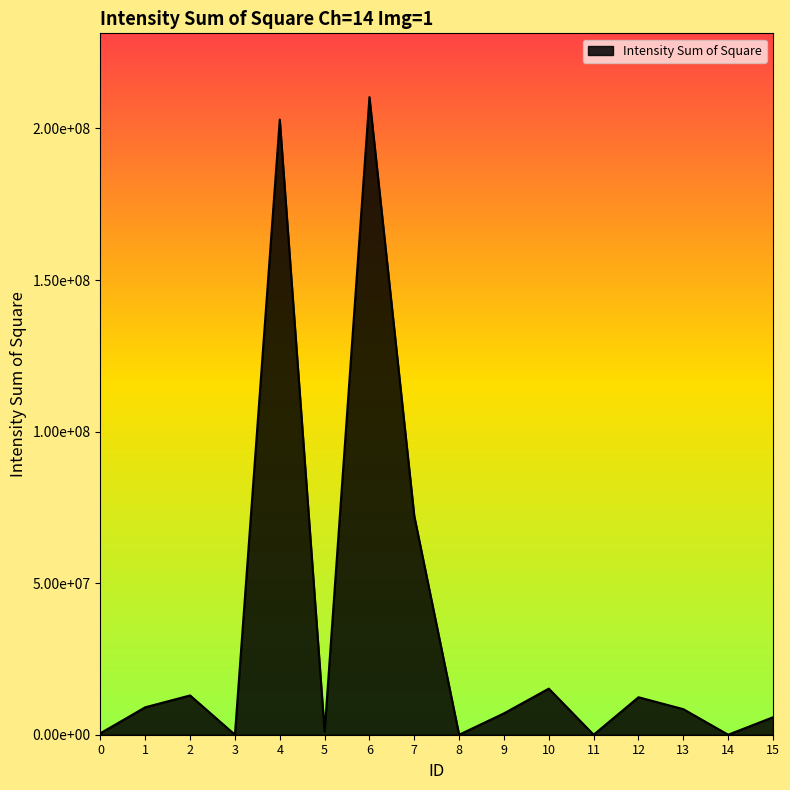

Is this an area chart (filled region under the line)?

Yes